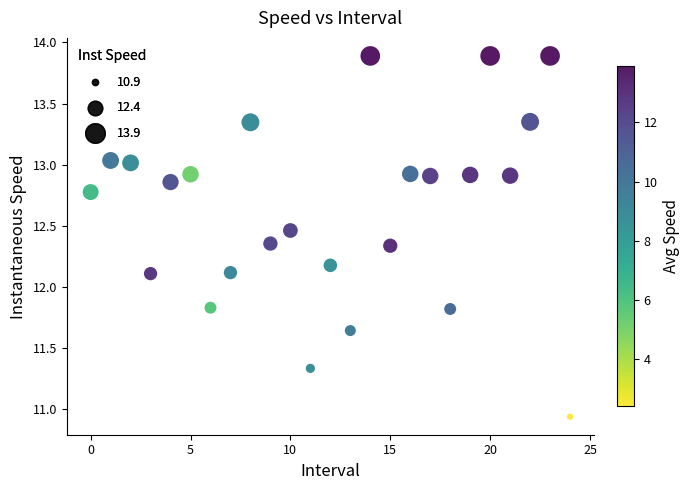

What is the range of Y values (max minus min)?

3.0